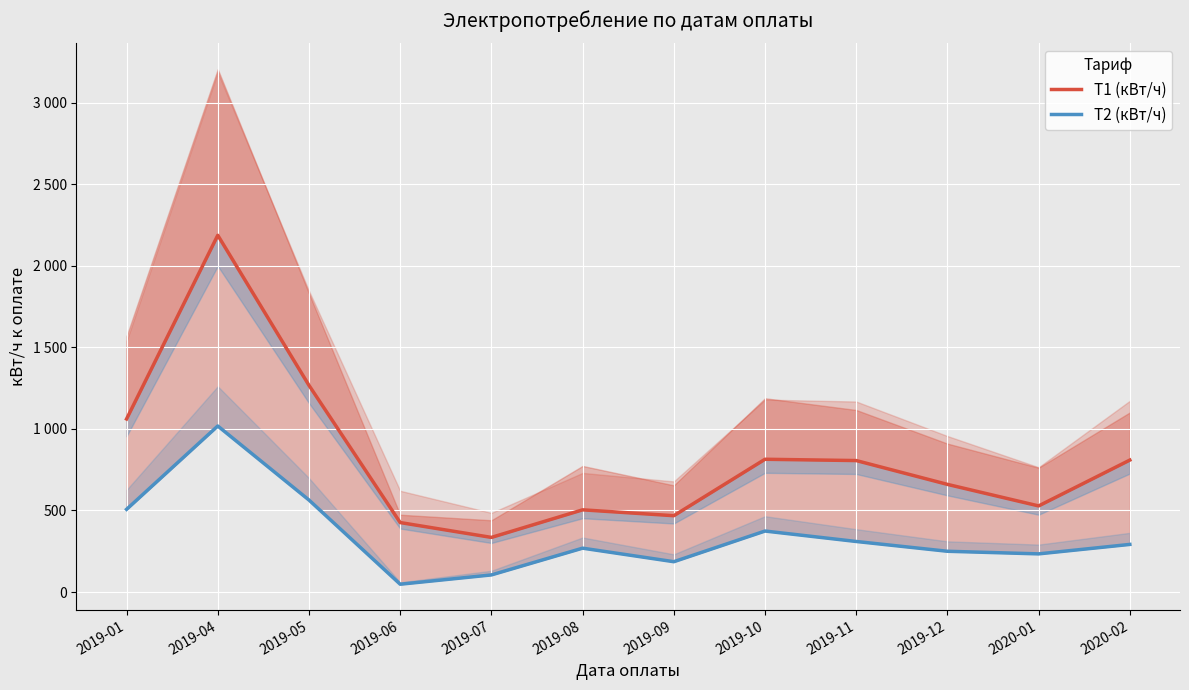

Is it true that Т1 (кВт/ч) equals 737 at 2019-05?

False